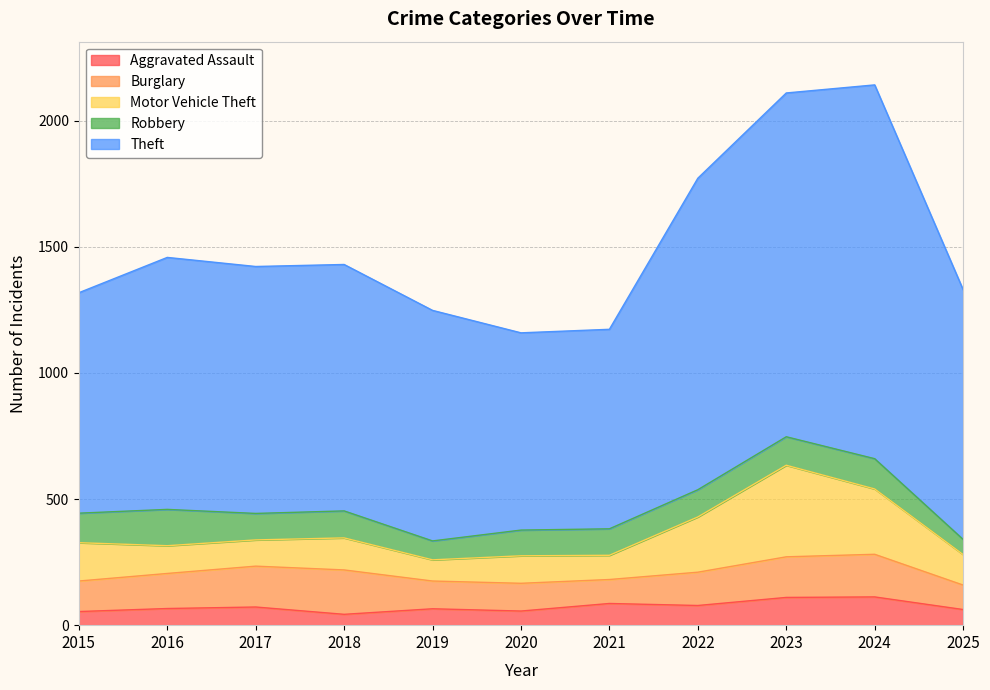

True or false: Burglary and Motor Vehicle Theft intersect in this chart.

True